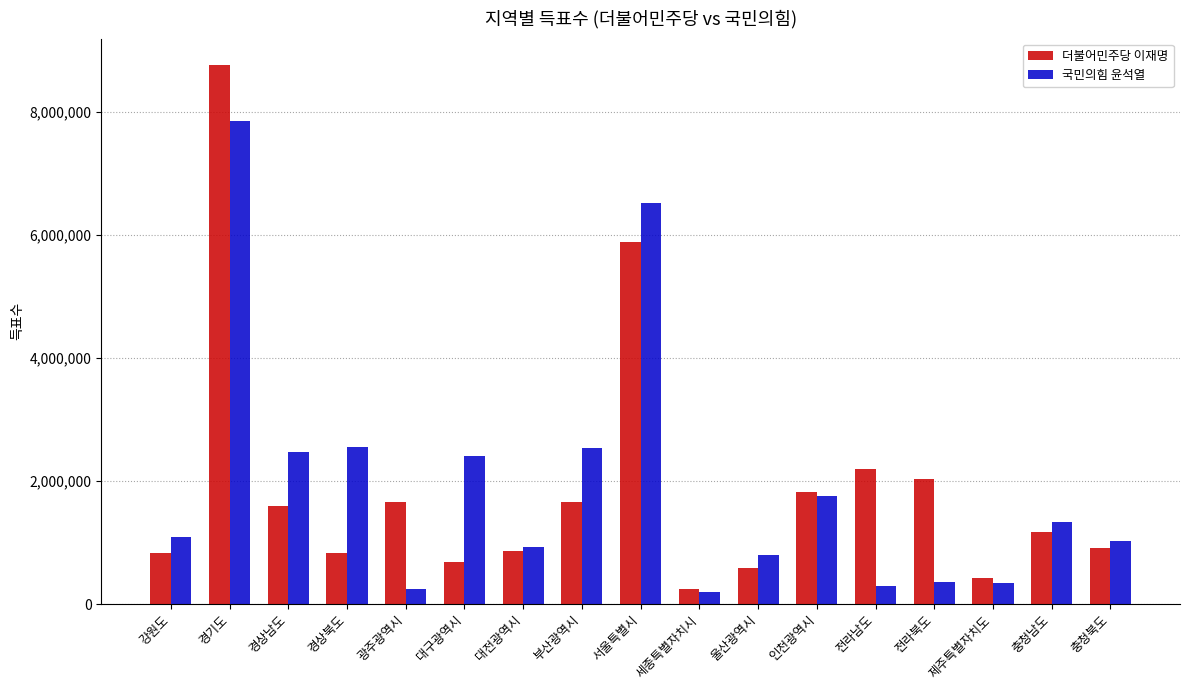

Between 울산광역시 and 충청남도, which series saw the biggest shift?

더불어민주당 이재명